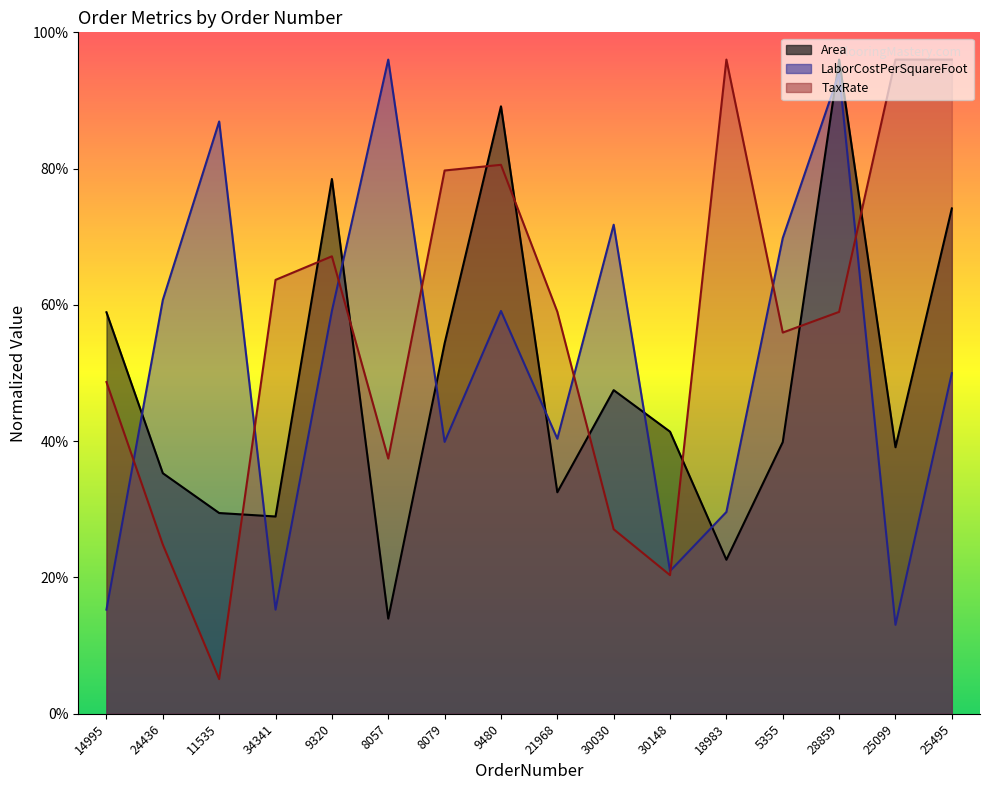

True or false: LaborCostPerSquareFoot and Area cross at least once.

True